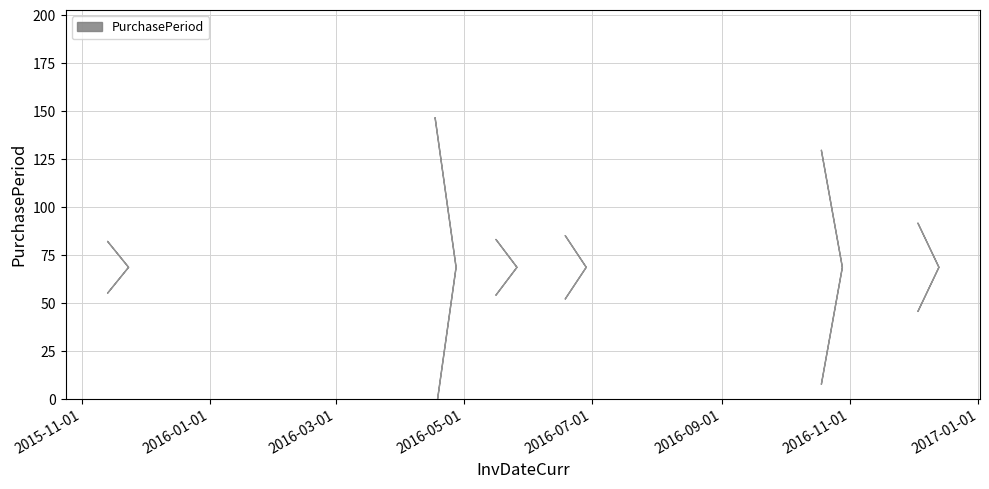

What is the change in value from 2015-11-23 to 2016-12-13?

+19